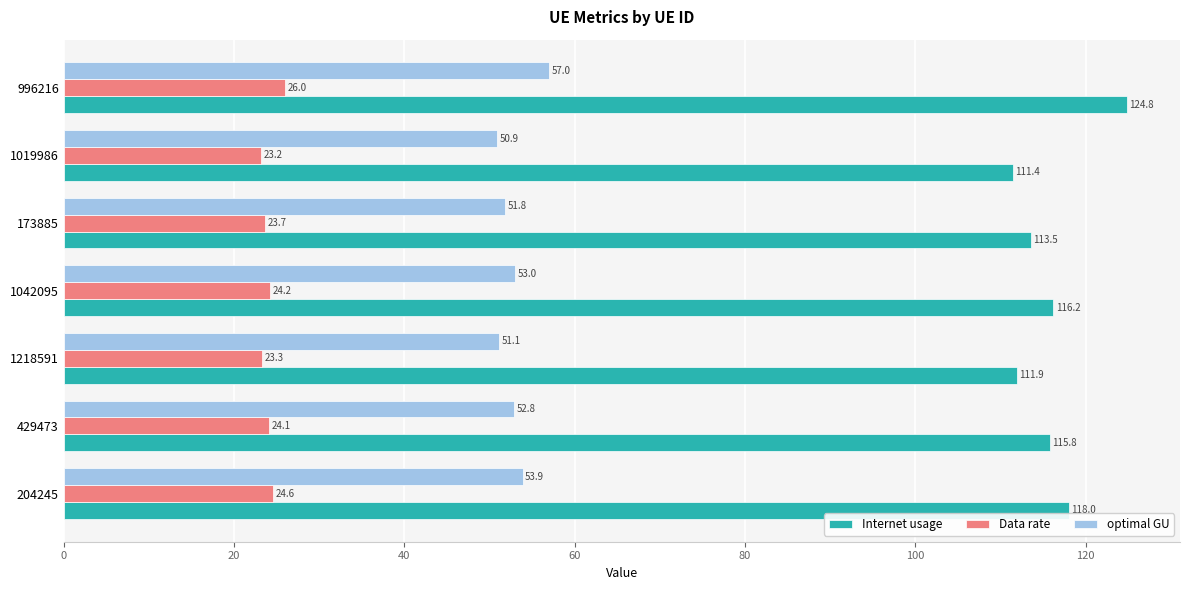

Rank the series by their average value, from lowest to highest.

Data rate, optimal GU, Internet usage